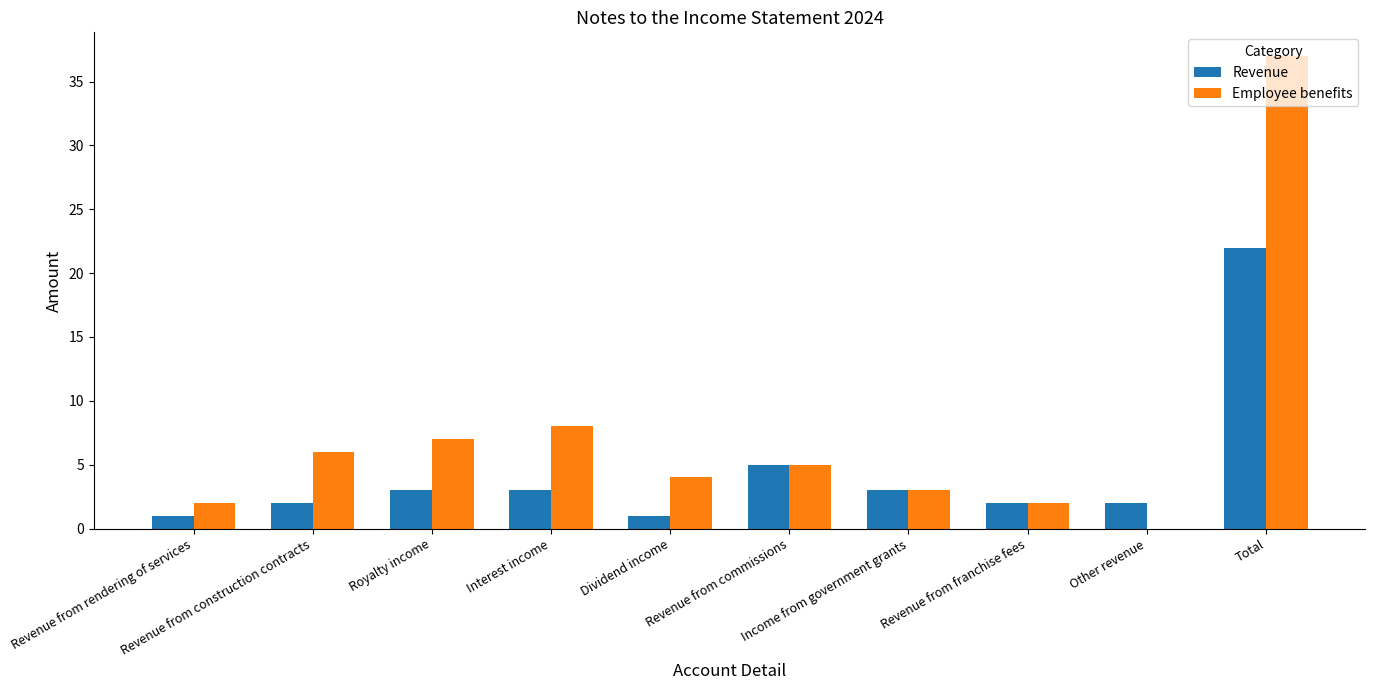

The Employee benefits series shows 8 at Interest income. True or false?

True